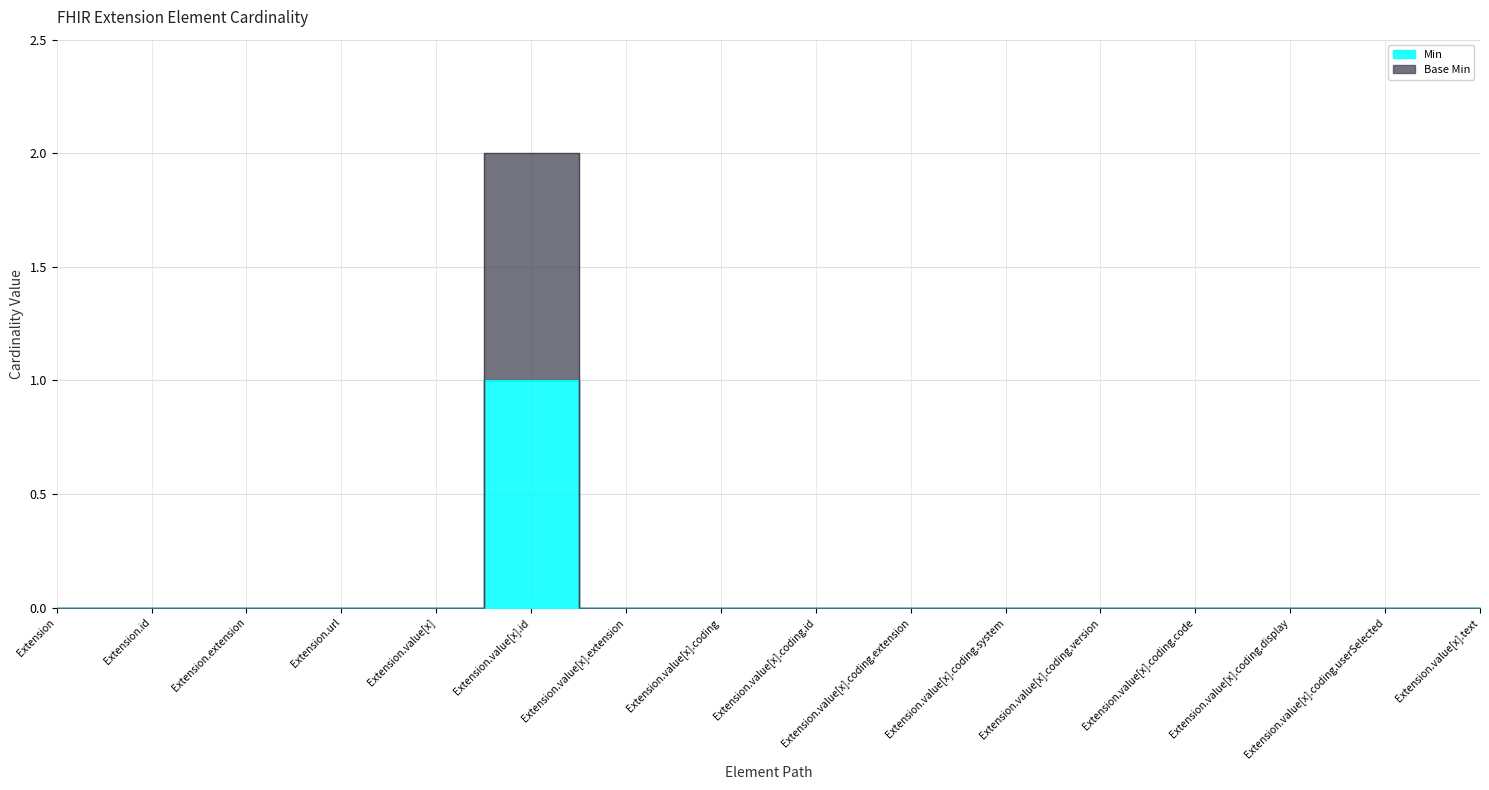

What are all the series names shown in the legend?

Min, Base Min